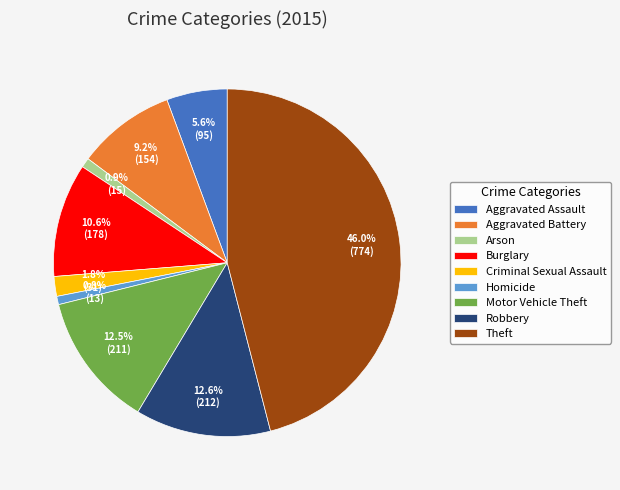

Does Aggravated Assault account for over 50% of the chart?

No